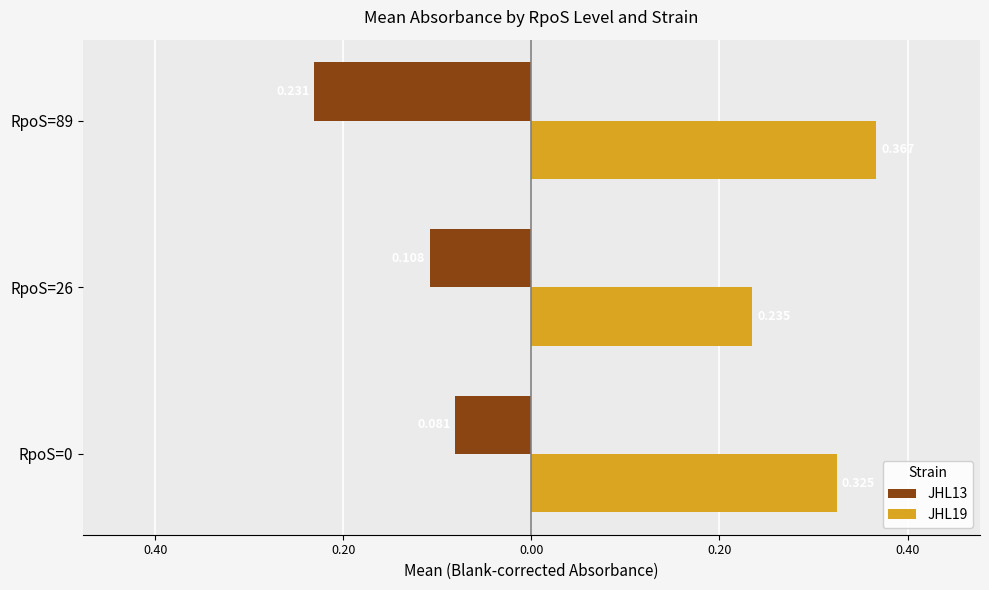

How many series are shown in this chart?

2